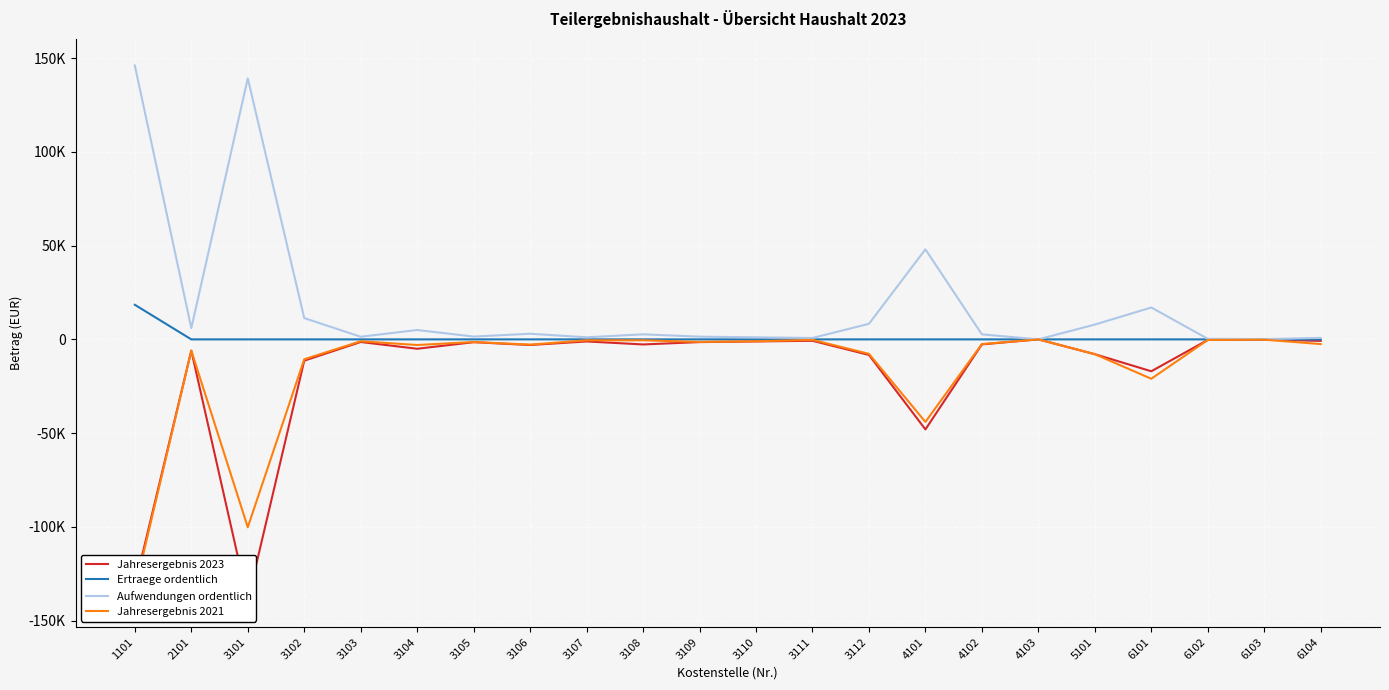

True or false: Jahresergebnis 2023 and Jahresergebnis 2021 intersect in this chart.

False